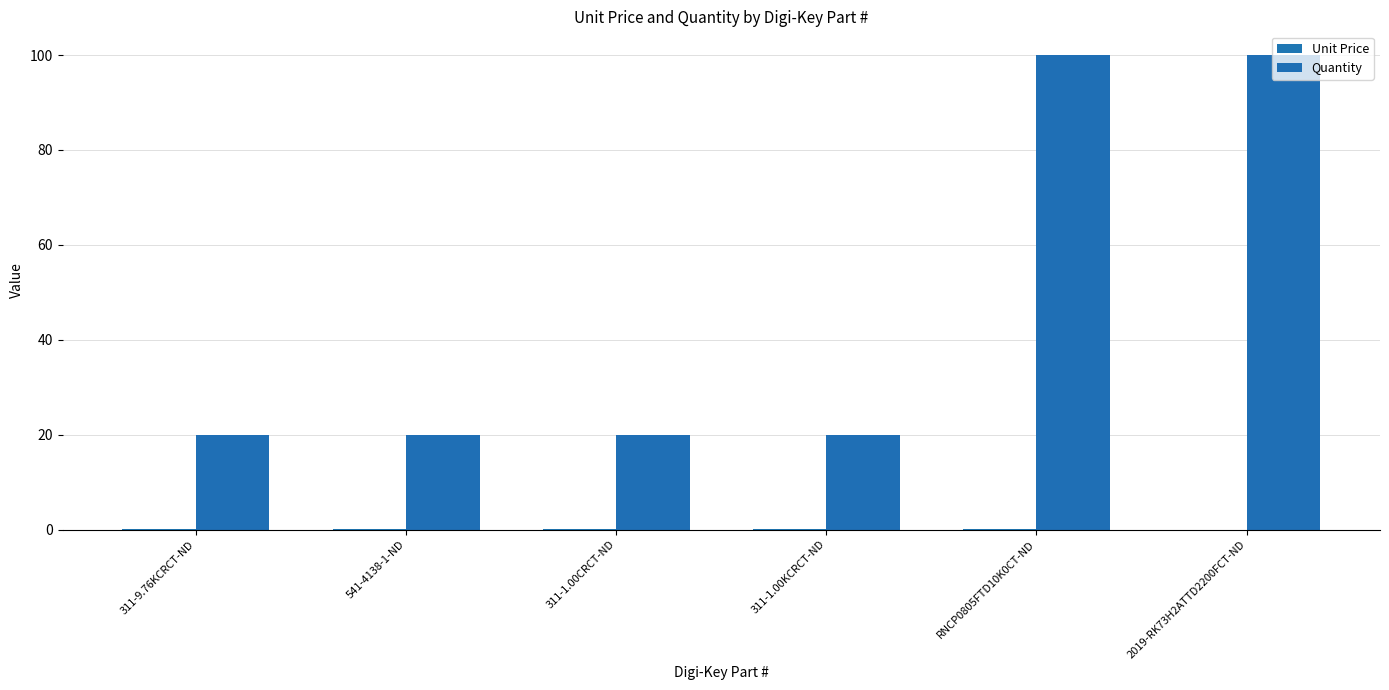

Count the Quantity values in the range 20 to 100.

6